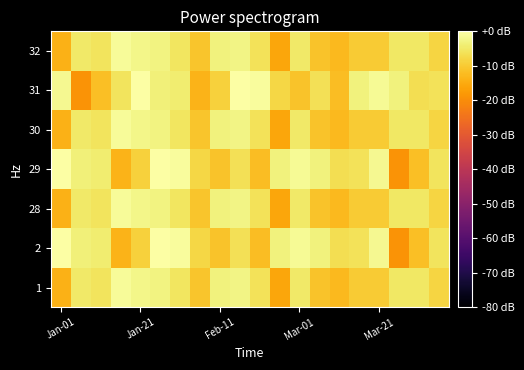

How many distinct data groups are displayed?

7